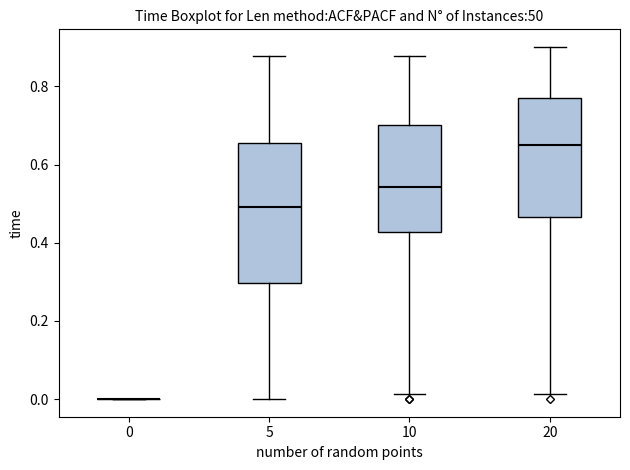

Reading left to right, read every box against the y-axis: the position of its median line, the range the box covers, and the ends of its whiskers. The values are not printed on the chart, so give them approximately, as read against the axis.

0: box collapsed to a line at 0.00, whiskers 0.00 to 0.00
5: median 0.50, box 0.30 to 0.66, whiskers 0.00 to 0.88
10: median 0.54, box 0.42 to 0.70, whiskers 0.02 to 0.88
20: median 0.64, box 0.46 to 0.78, whiskers 0.02 to 0.90